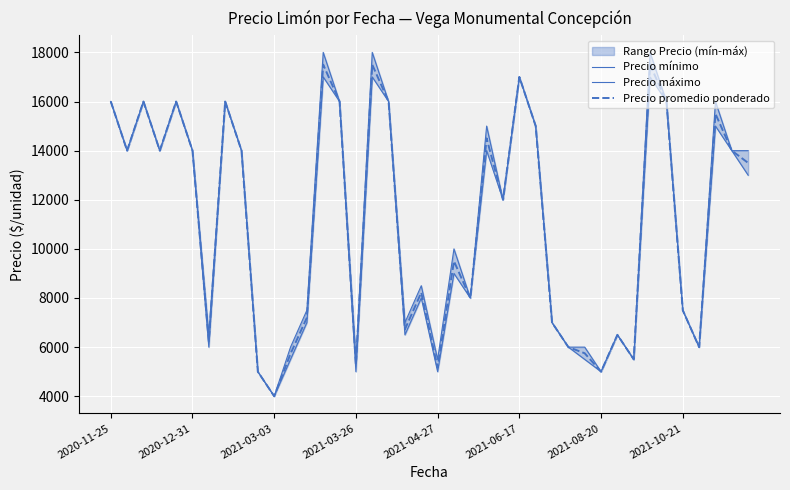

What is the lowest value of the Precio mínimo series?

4000